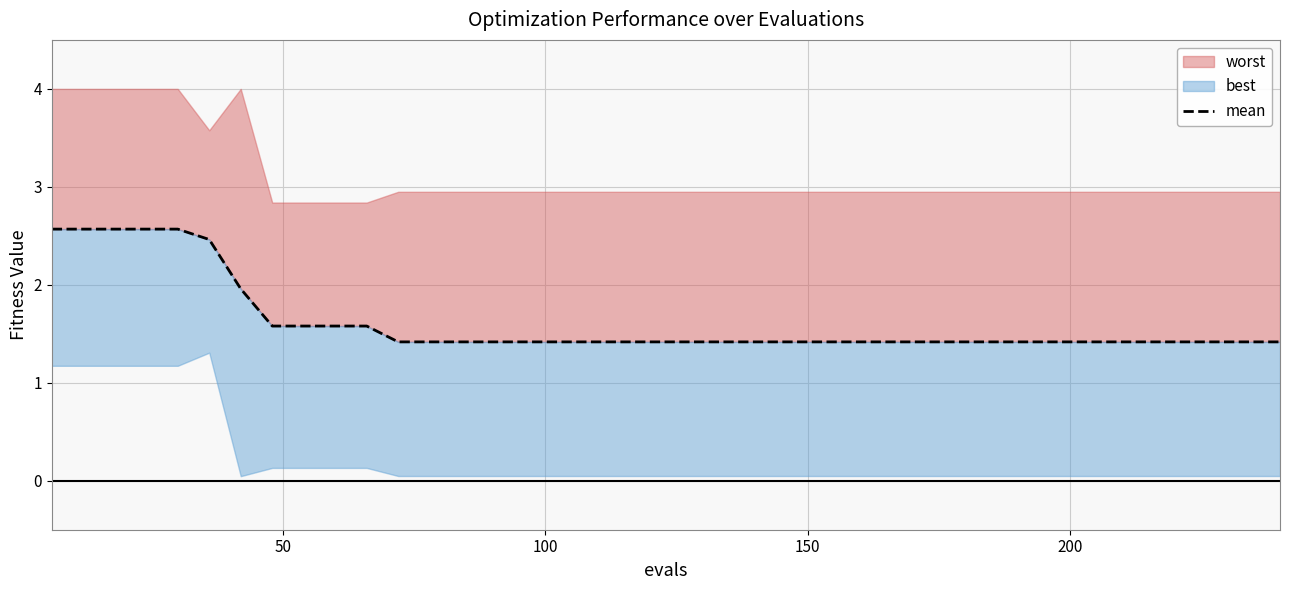

What is the sum of all values?

64.7